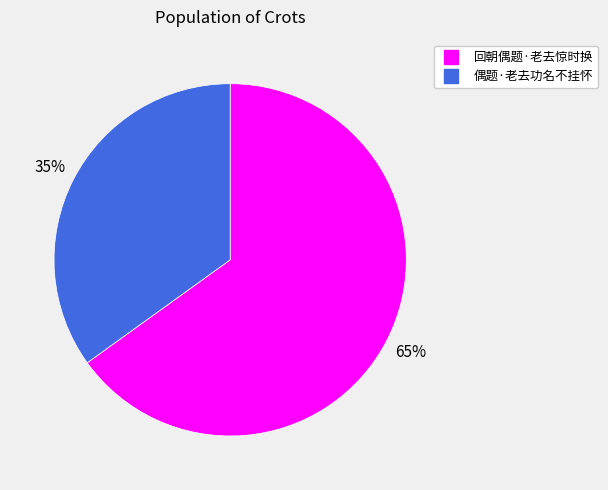

Does 回朝偶题·老去惊时换 account for over 50% of the chart?

Yes